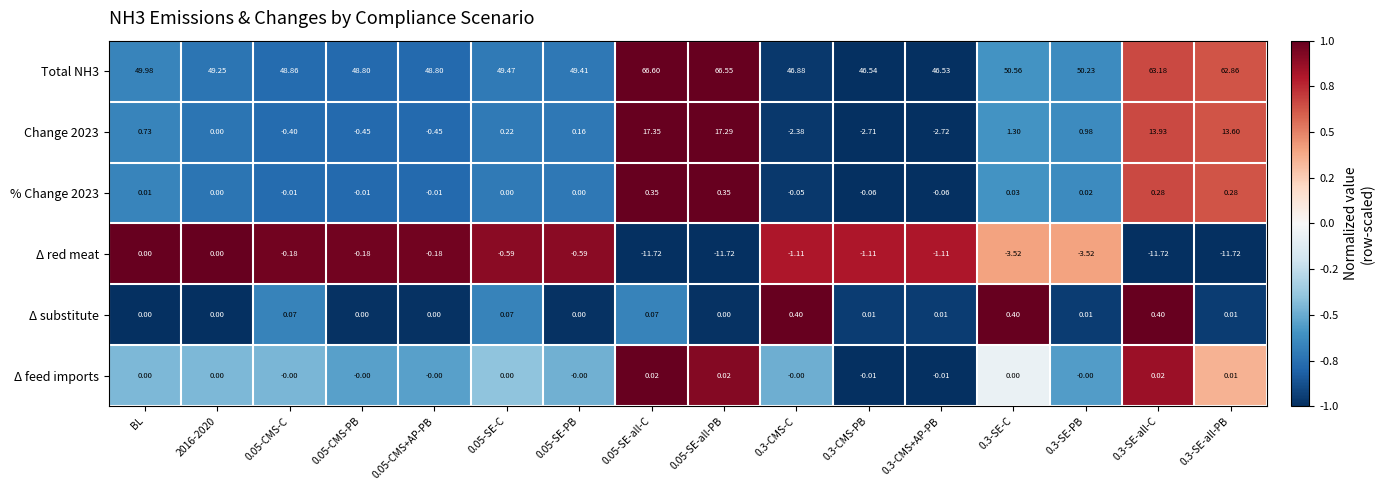

How many data points in Δ feed imports are less than 0?

2